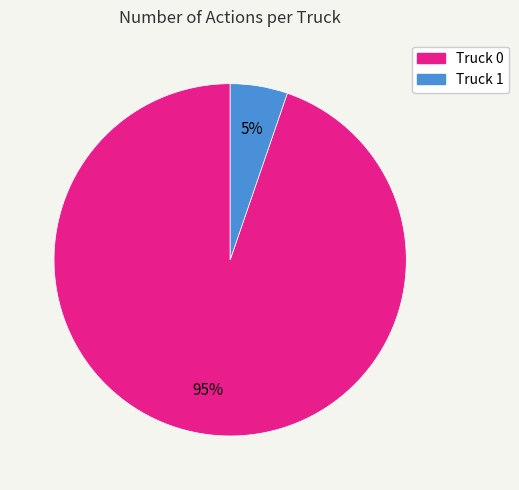

Is the sum of Truck 1 and Truck 0 greater than half?

Yes